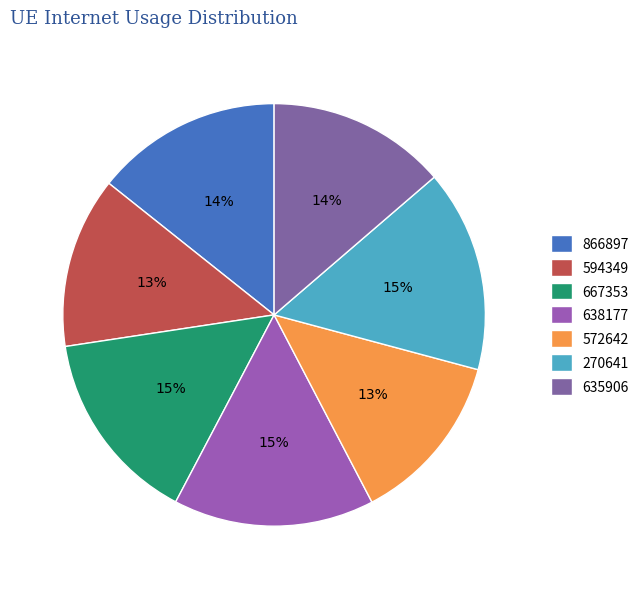

To the nearest percent, what portion does 866897 represent?

14%